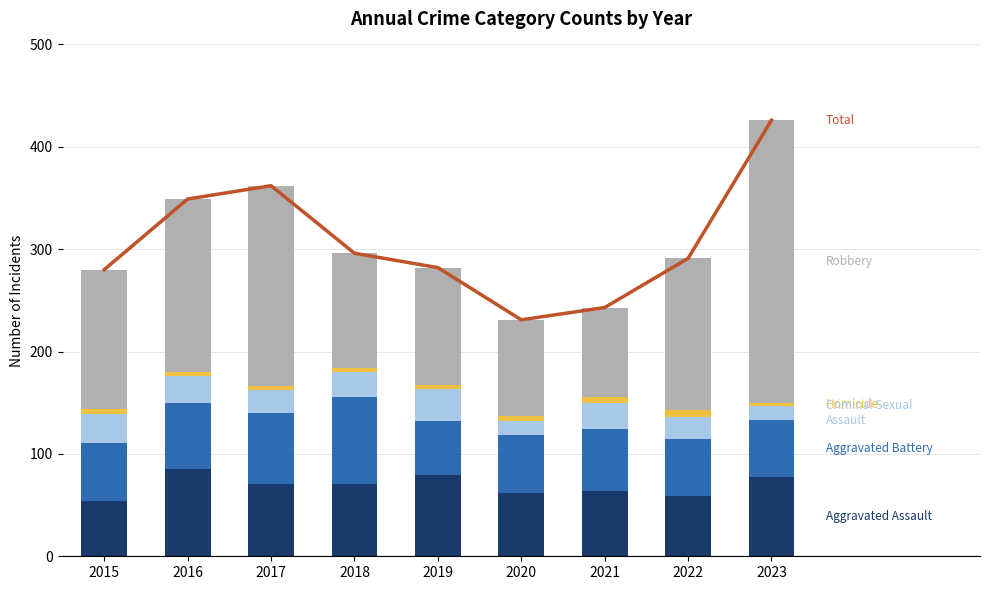

At 2016, list the series in order from smallest to largest.

Homicide, Criminal Sexual Assault, Aggravated Battery, Aggravated Assault, Robbery, Total